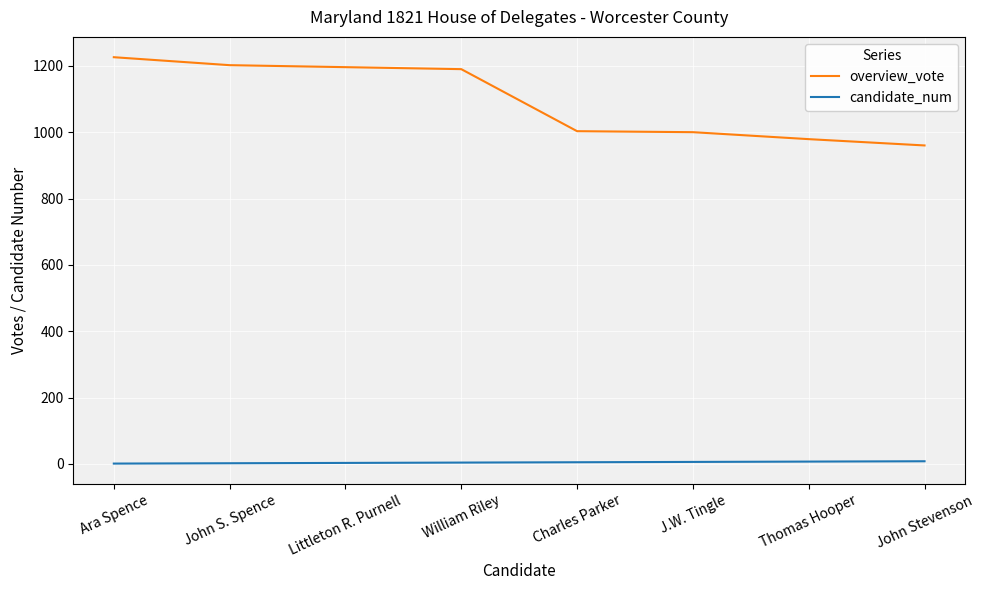

What is the sum of the candidate_num values at Charles Parker and J.W. Tingle?

11